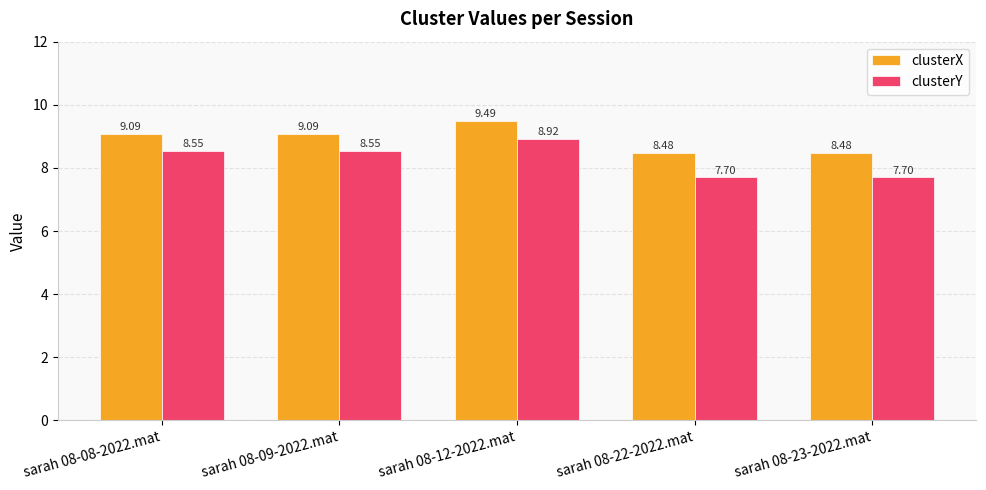

Does the chart contain any negative values?

No